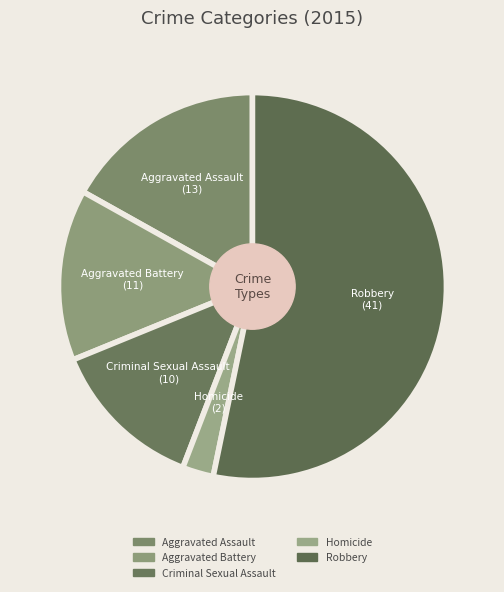

Approximately how many times larger is the value at Aggravated Battery compared to Robbery?

0.3